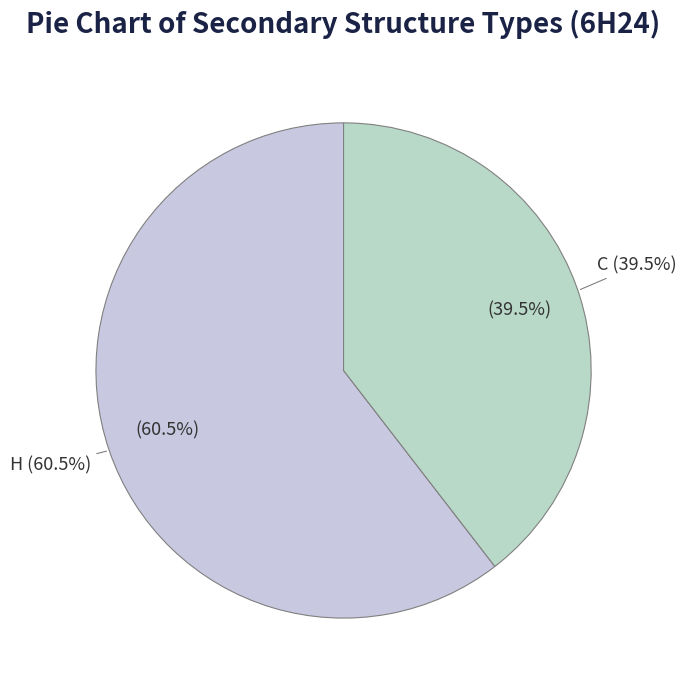

To the nearest percent, what is the difference between the largest and smallest slice percentages?

21%